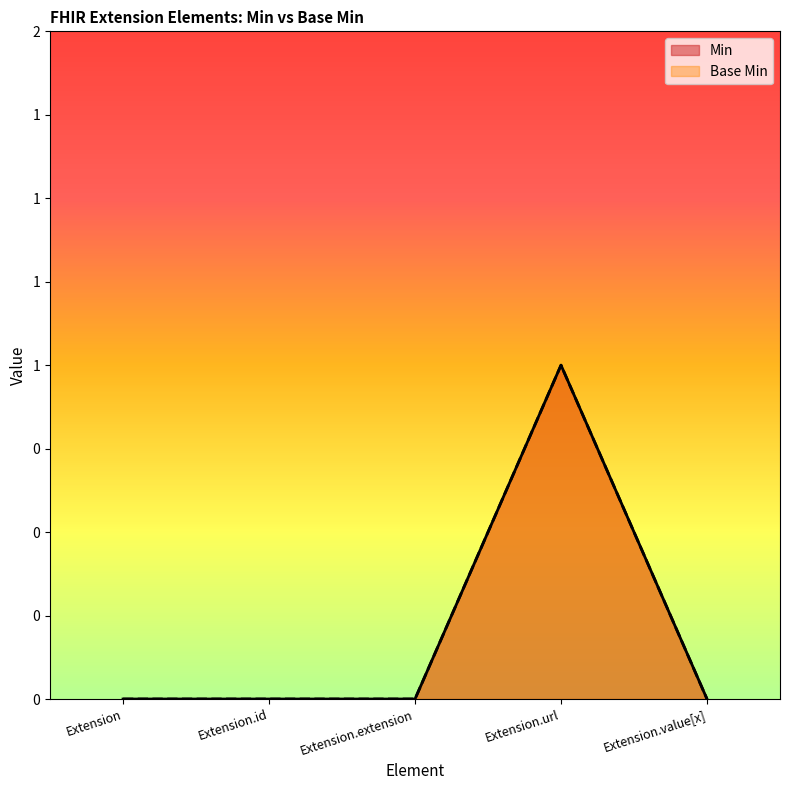

True or false: Min has a value of 0 at Extension.extension.

True